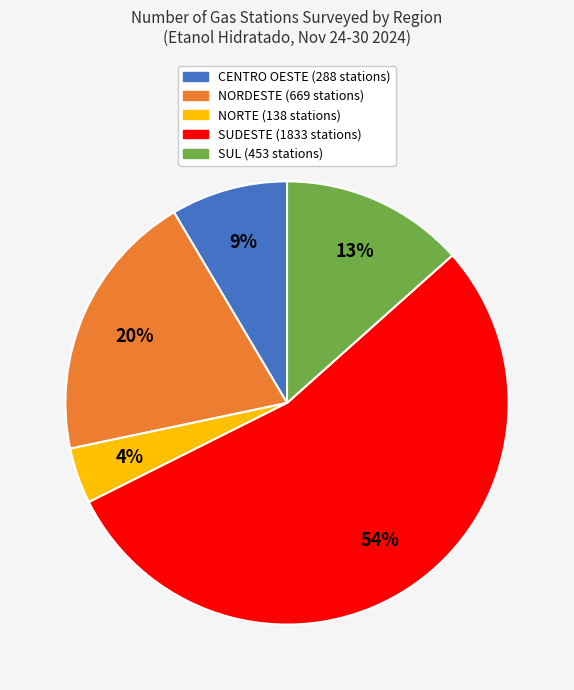

Which category has the biggest portion of the pie?

SUDESTE